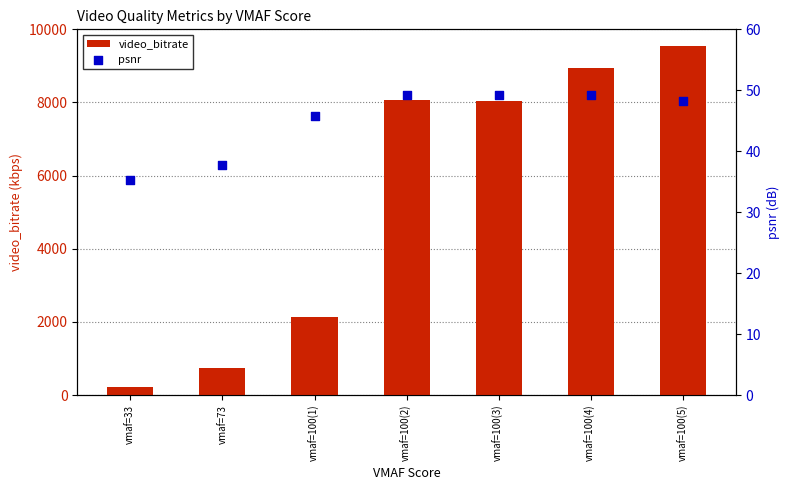

Which series has the largest total across all categories?

video_bitrate